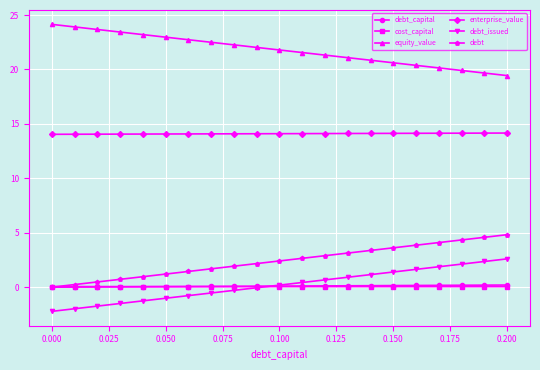

True or false: enterprise_value and debt_capital cross at least once.

False